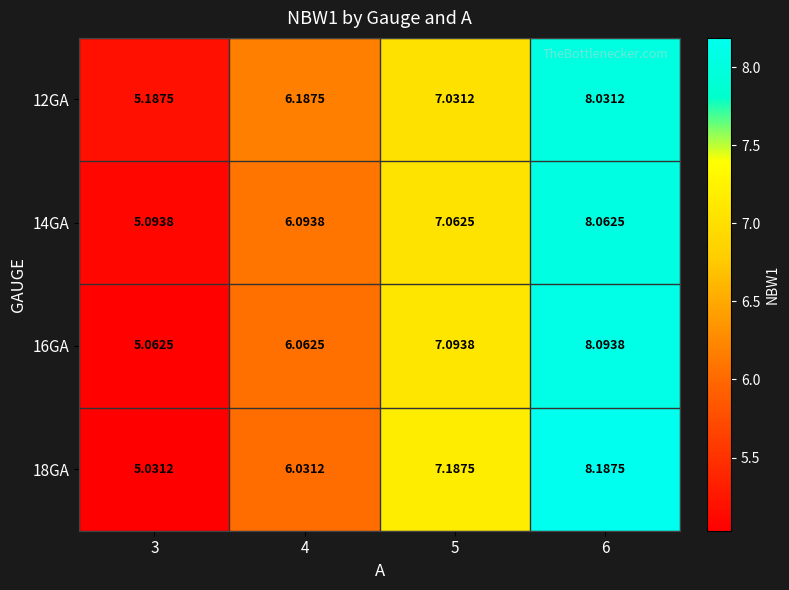

Is the value of 18GA at 6 greater than the value of 14GA at 6?

Yes